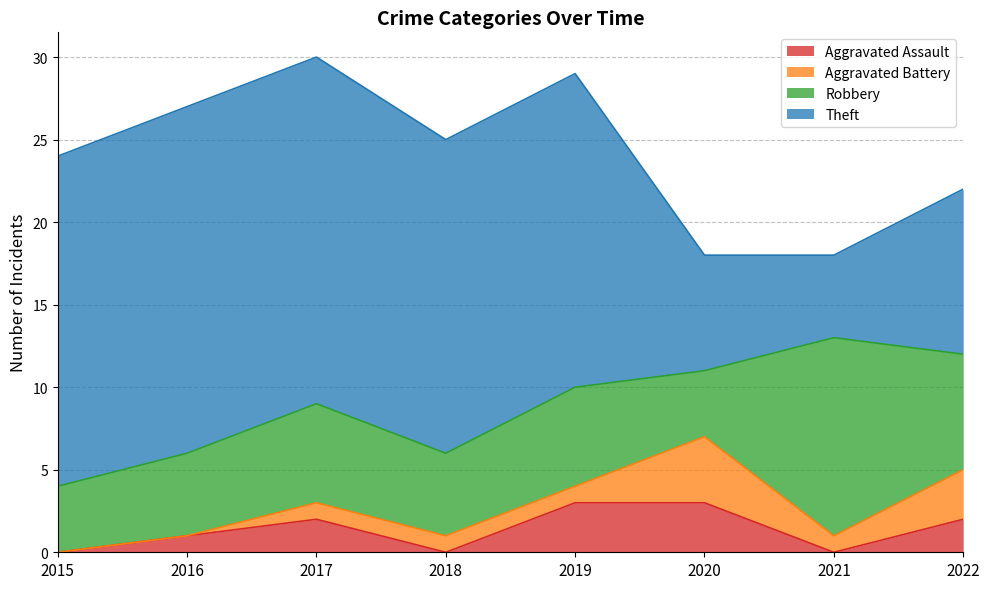

What is the sum of all Aggravated Battery values?

11